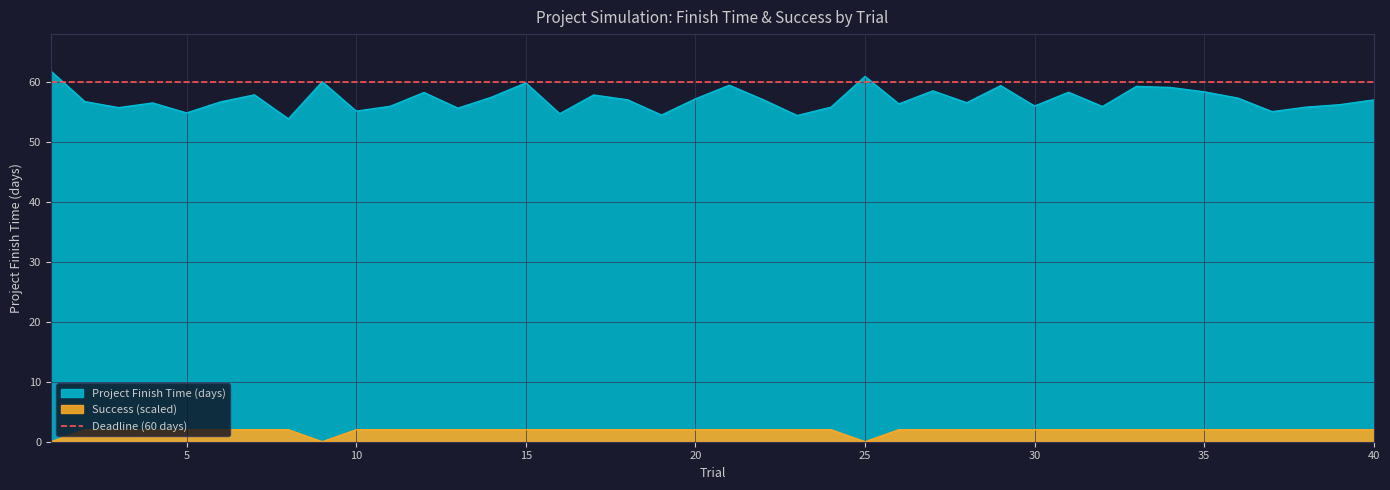

Does the chart display data point markers on the line(s)?

No